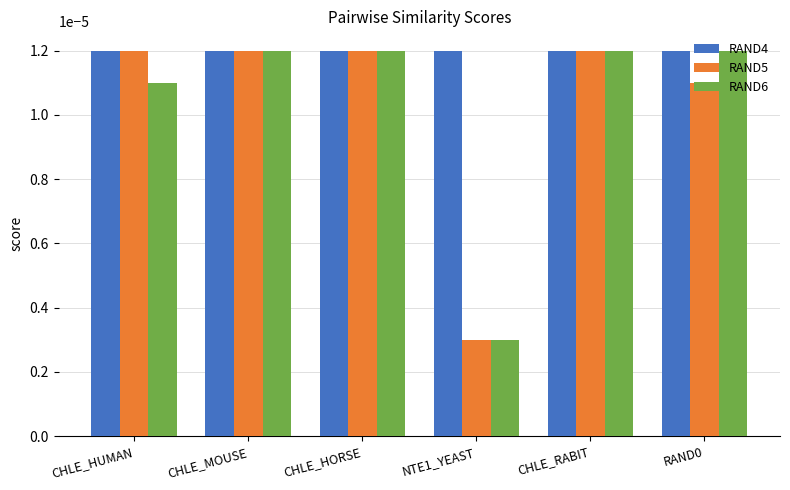

Where is RAND6 nearest to the value 0?

NTE1_YEAST